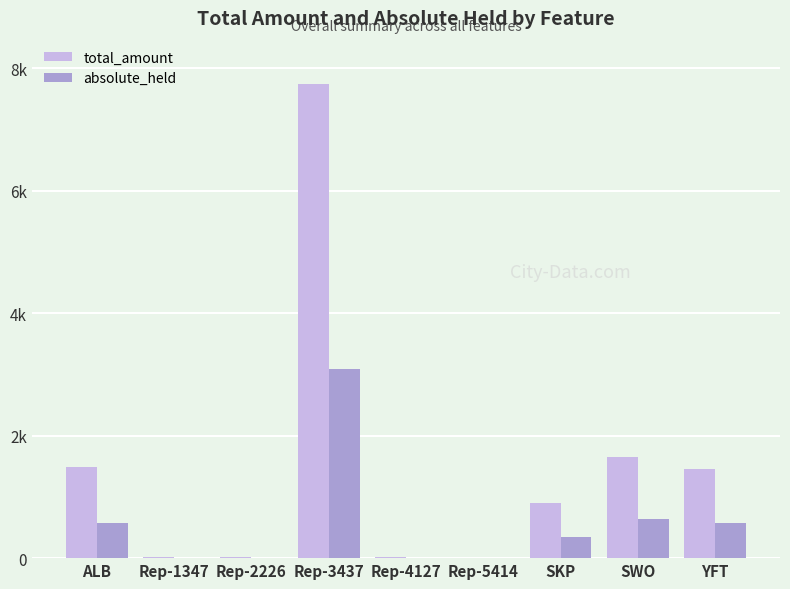

List the series in order of their overall mean, highest first.

total_amount, absolute_held